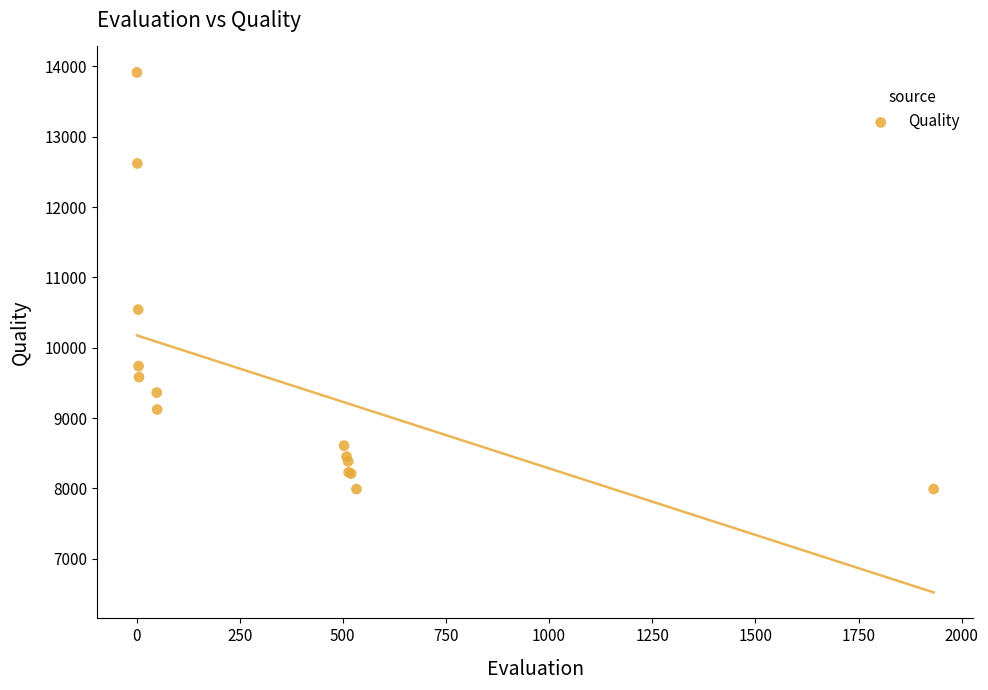

What Y value in the scatter plot is closest to 10952?

10542